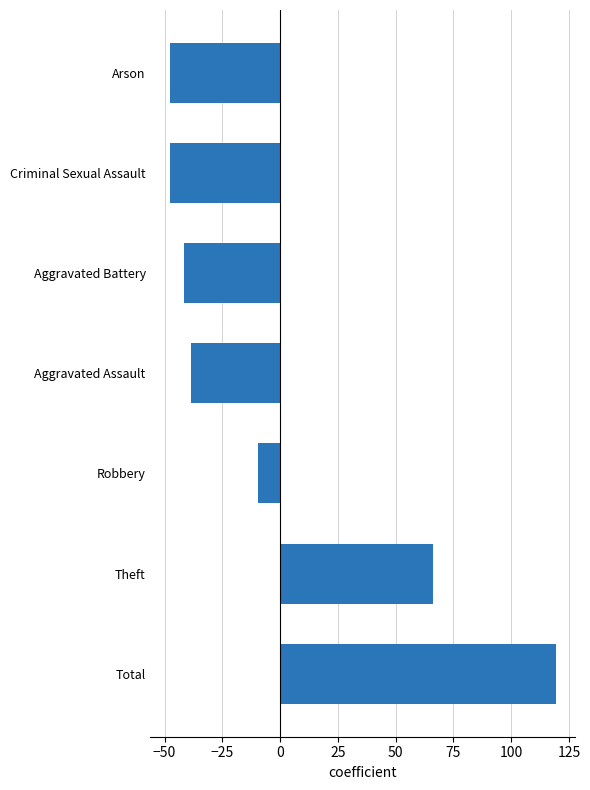

Reading bottom to top, what are all the values shown in this chart?

119.3	66.3	-9.7	-38.7	-41.7	-47.7	-47.7